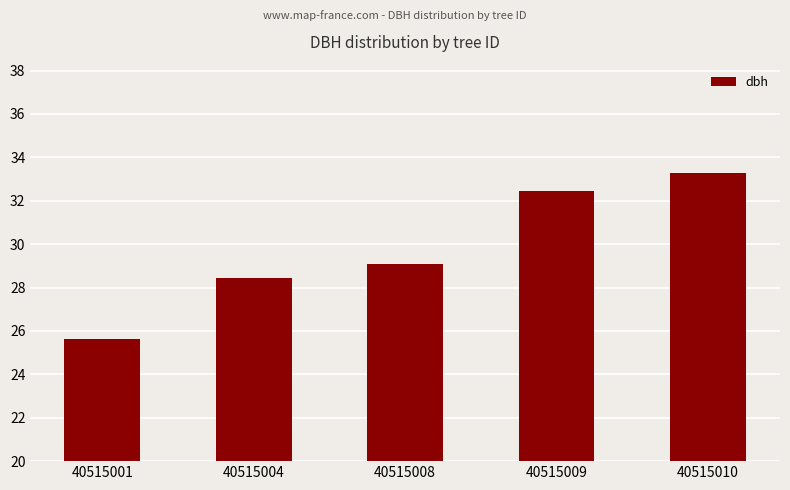

What is the difference between the maximum and second lowest values?

4.8